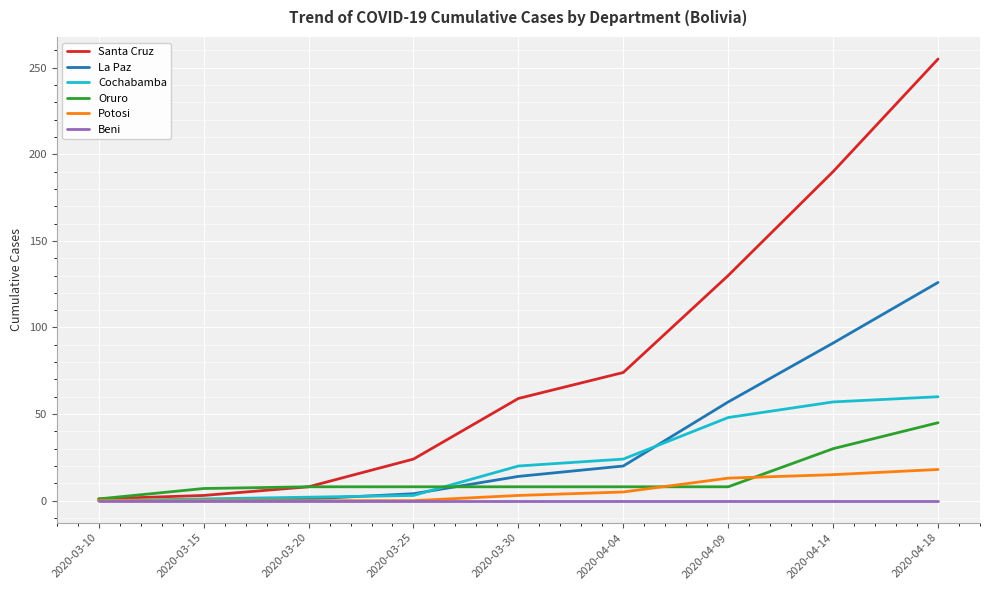

At 2020-03-30, list the series in order from smallest to largest.

Beni, Potosi, Oruro, La Paz, Cochabamba, Santa Cruz